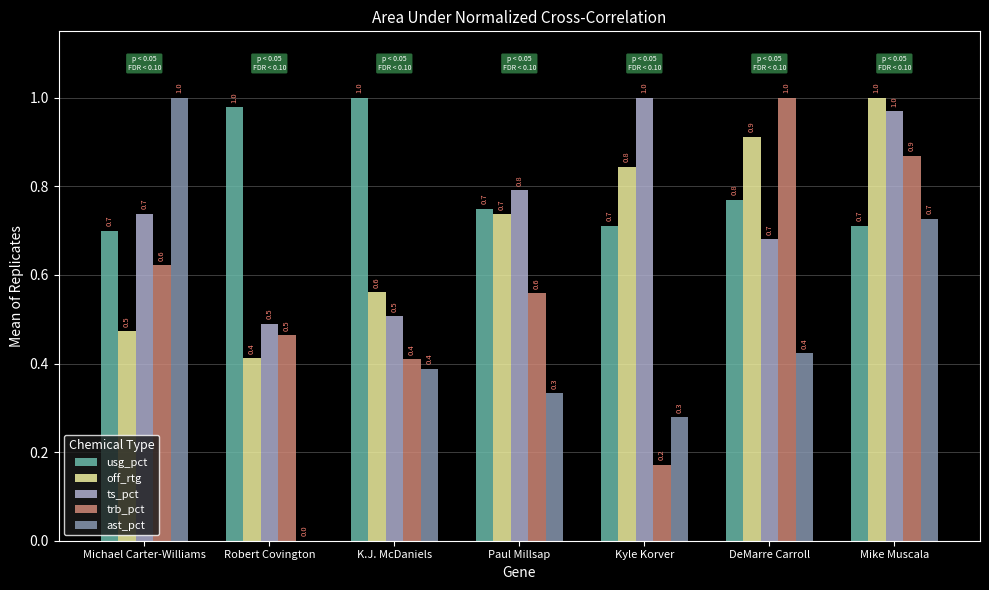

What is the difference between the usg_pct values at Paul Millsap and K.J. McDaniels?

0.3